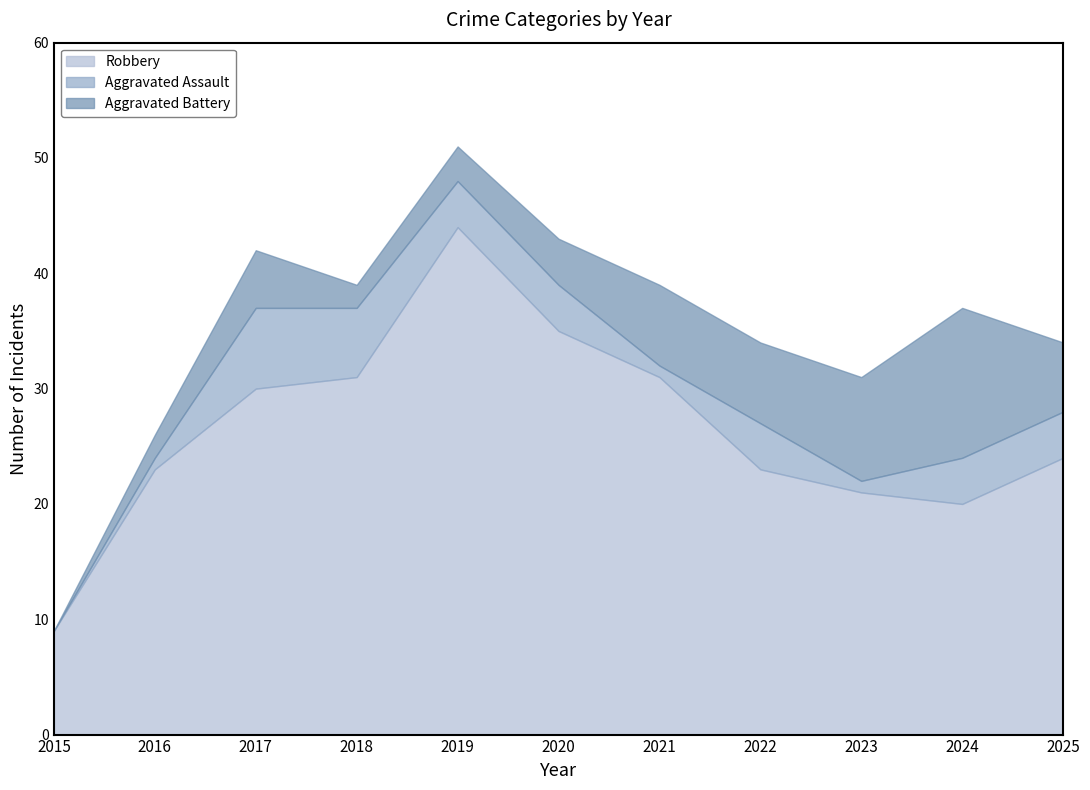

The value of Robbery at 2024 is 5. True or false?

False